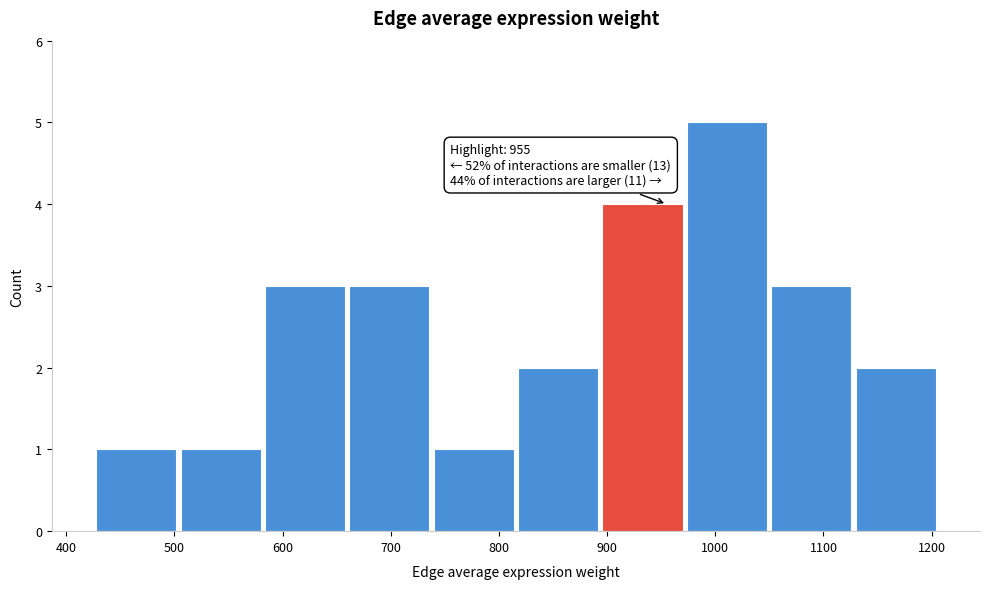

Which range on the x-axis has the tallest bar?

970 to 1050